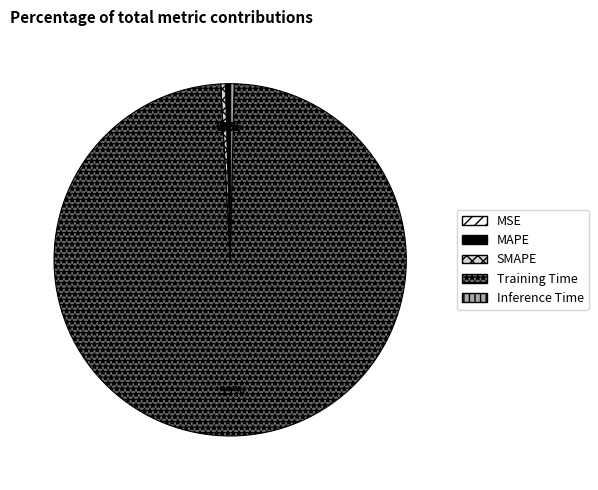

Does Training Time account for over 50% of the chart?

Yes